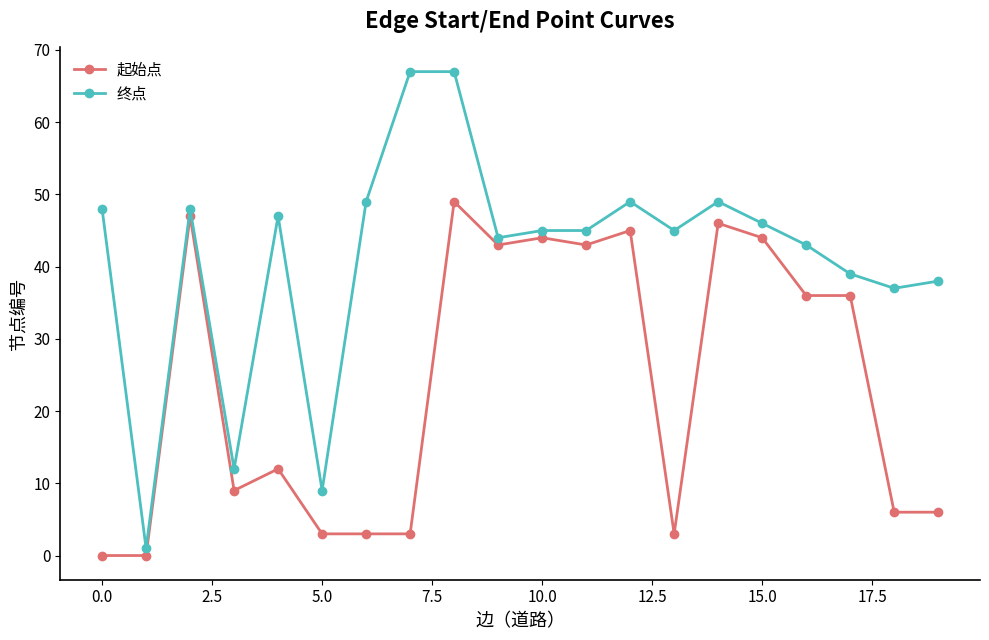

True or false: 起始点 and 终点 cross at least once.

False